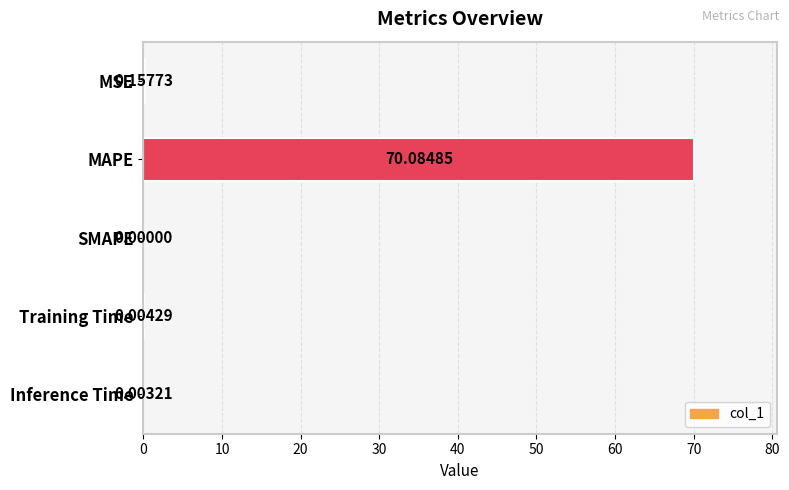

At which category does the chart reach its peak across all series?

MAPE